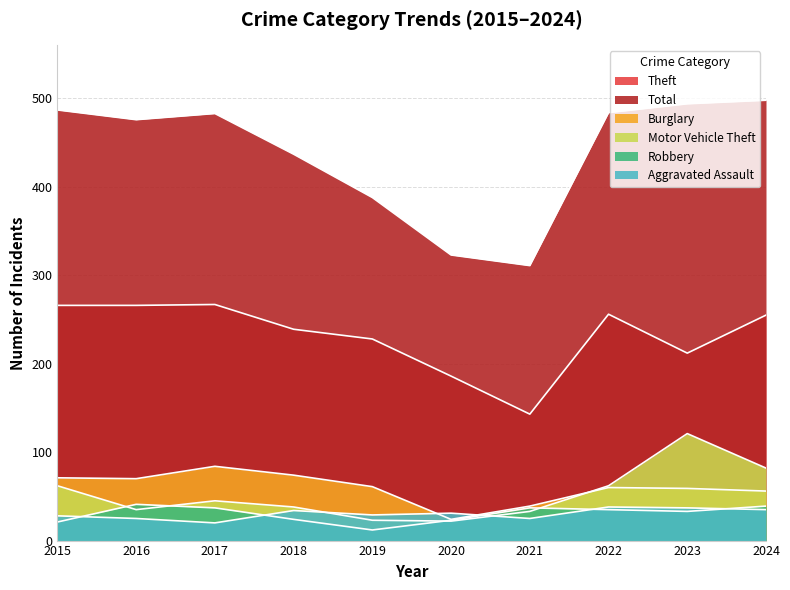

List the series in order of their peak value, highest first.

Total, Theft, Motor Vehicle Theft, Burglary, Robbery, Aggravated Assault